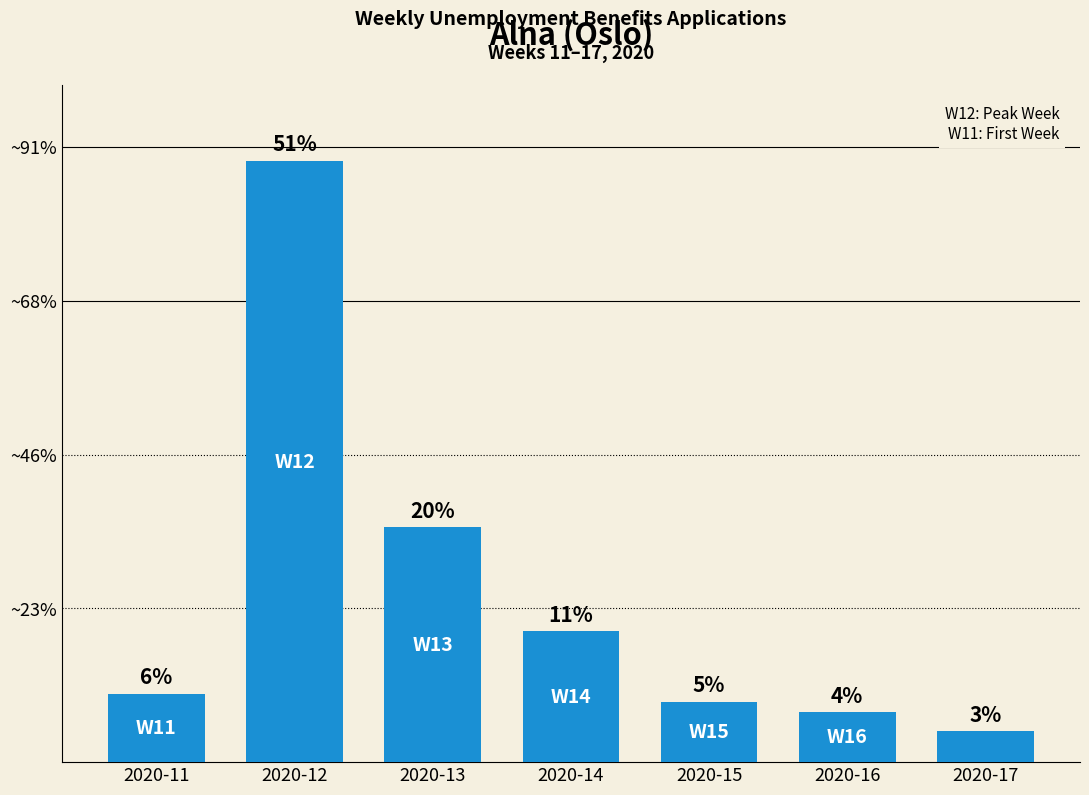

Does the chart contain any negative values?

No